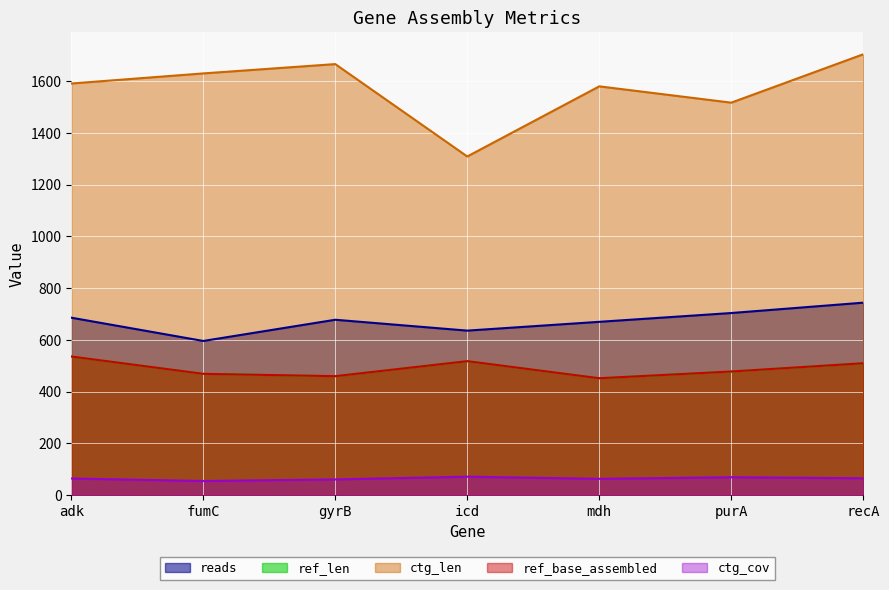

What is the sum of the ctg_len values at fumC and icd?

2939.0